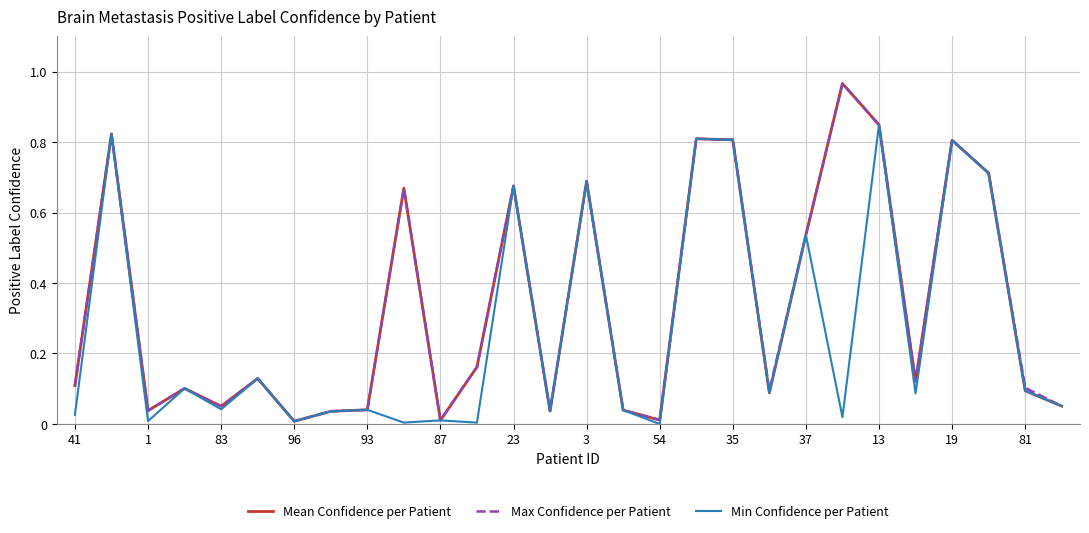

Which series has the largest range (max minus min)?

Mean Confidence per Patient